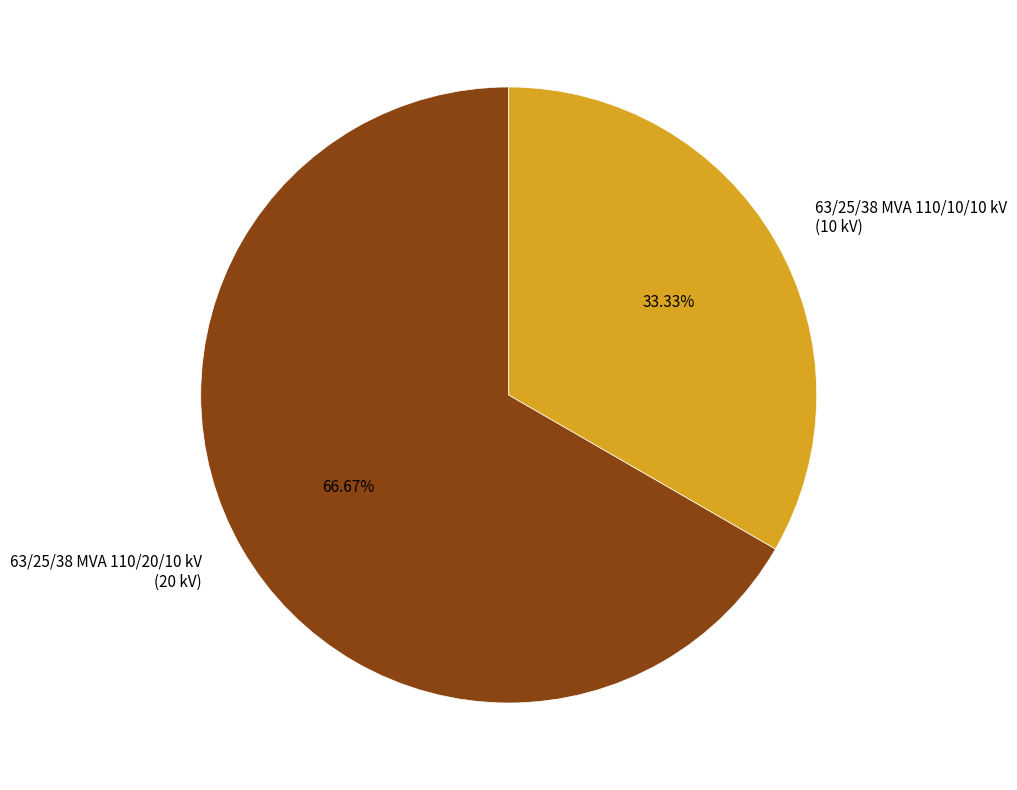

Between 63/25/38 MVA 110/10/10 kV and 63/25/38 MVA 110/20/10 kV, which is larger?

63/25/38 MVA 110/20/10 kV